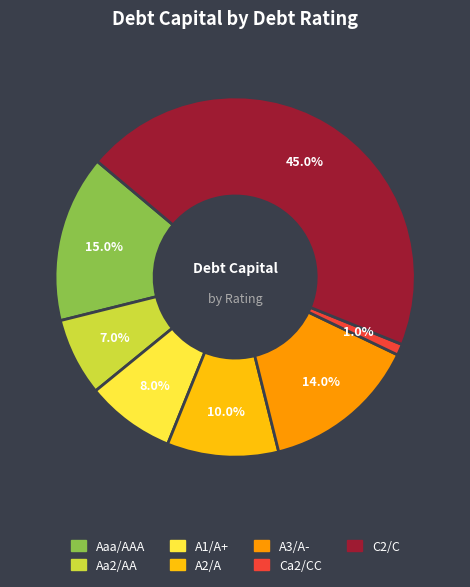

To the nearest percent, what is the combined percentage of Ca2/CC and Aa2/AA?

8%